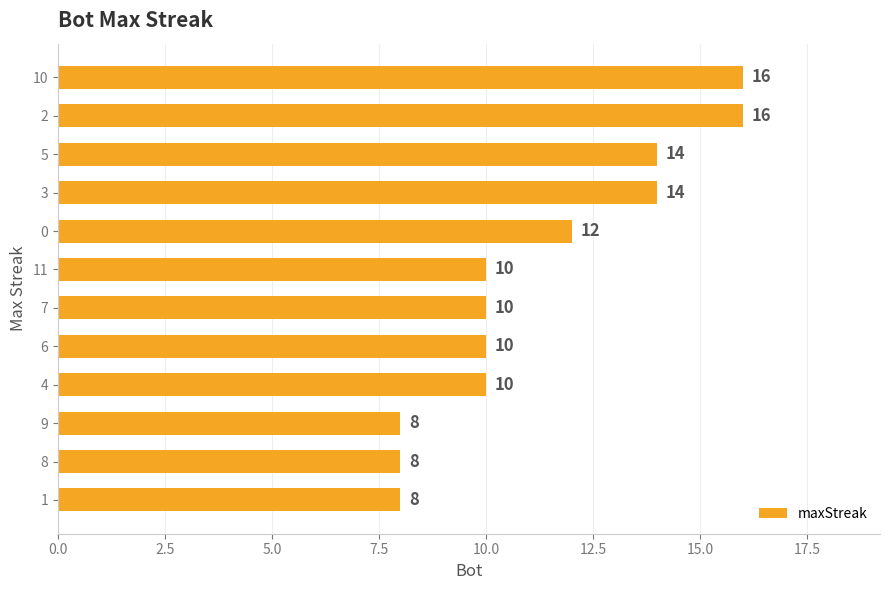

What is the difference between the maximum and minimum values?

8